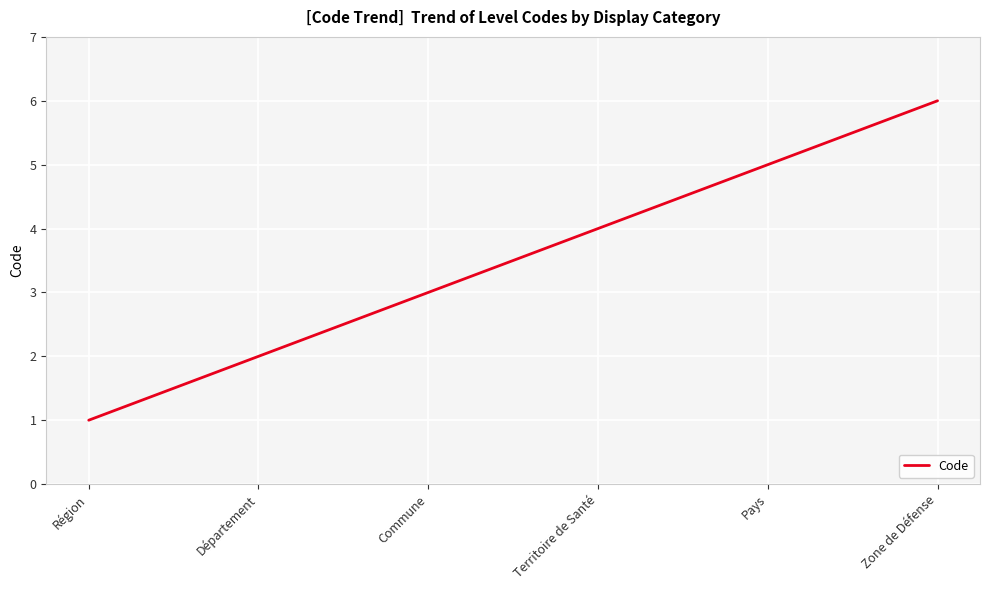

Where is the data nearest to the value 3?

Commune